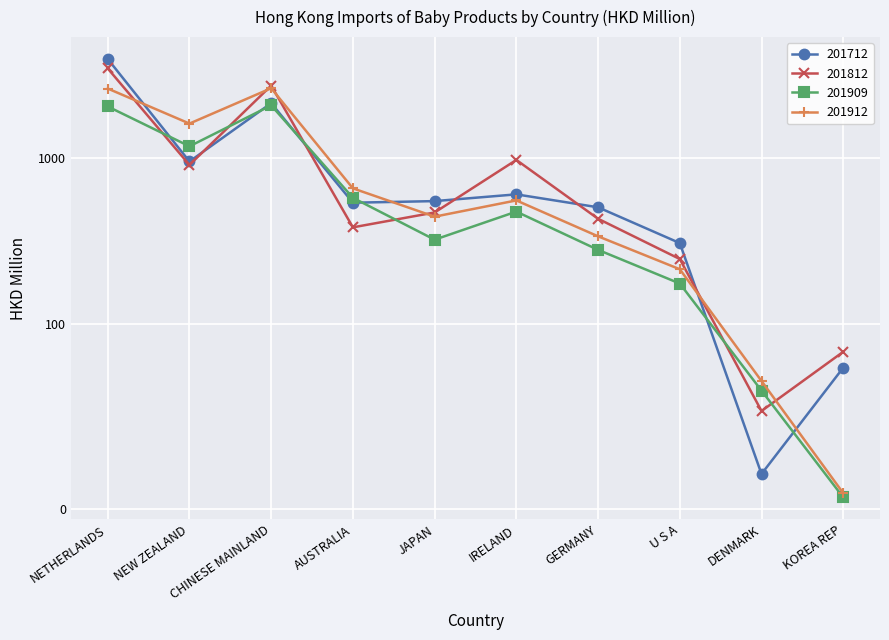

In 201812, how many points are higher than both neighbors (excluding endpoints)?

2